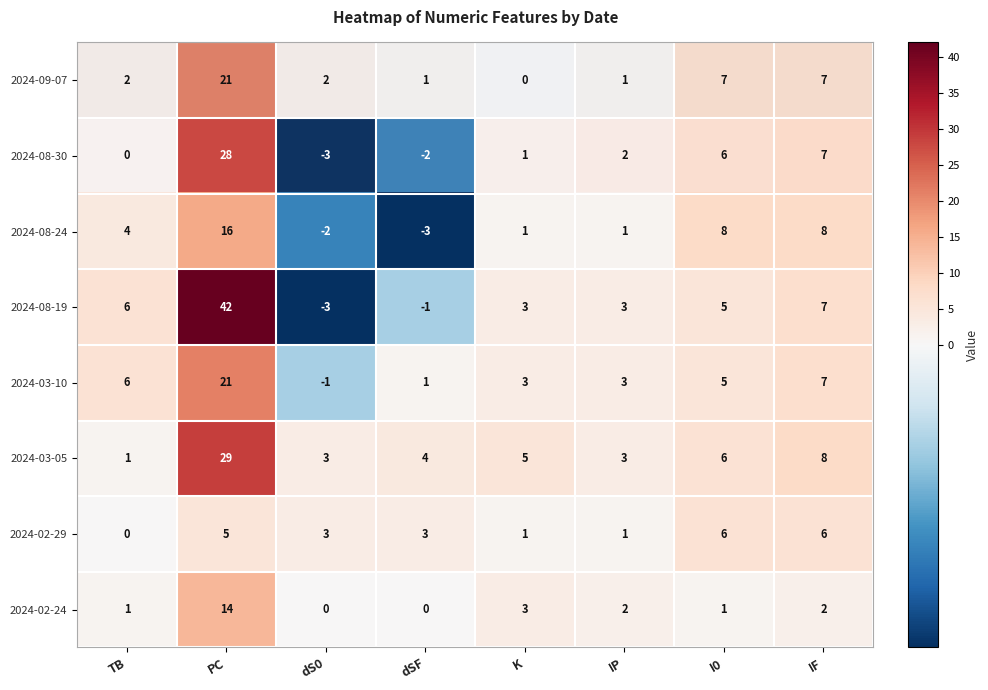

True or false: 2024-03-05 has a value of 4 at dSF.

True